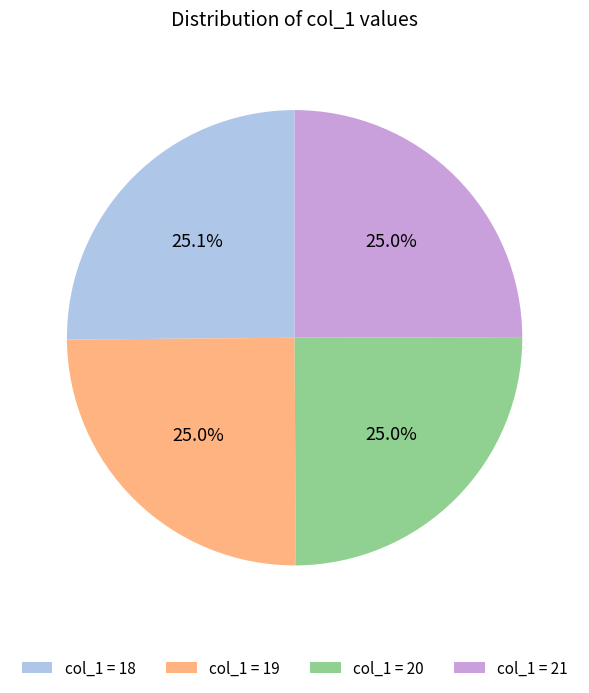

How many segments does this pie chart have?

4